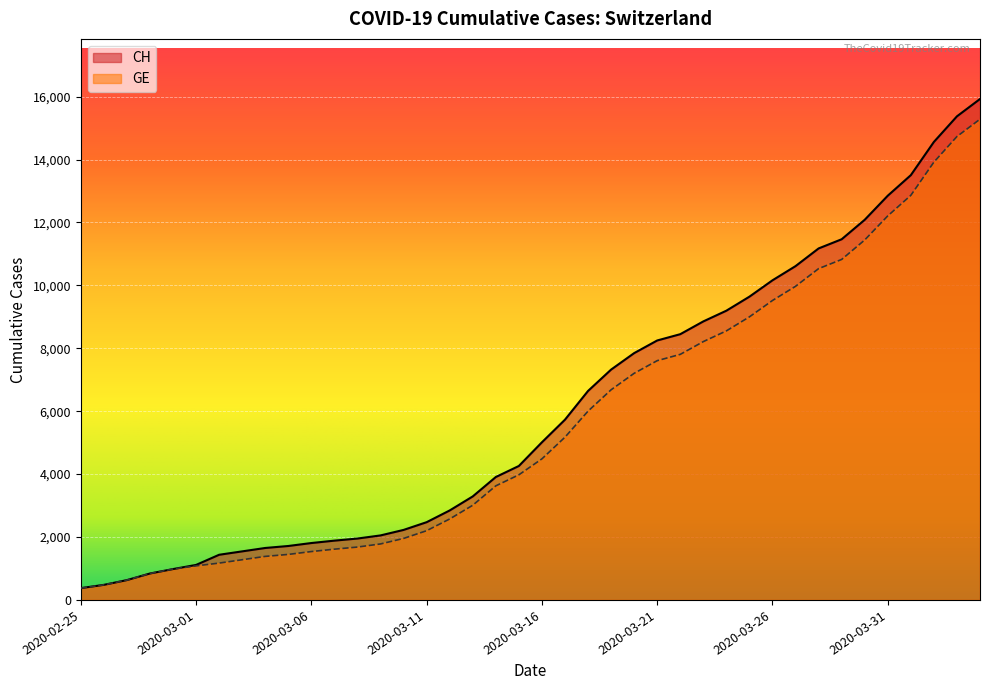

Which has a higher value, 2020-04-04 or 2020-03-24?

2020-04-04